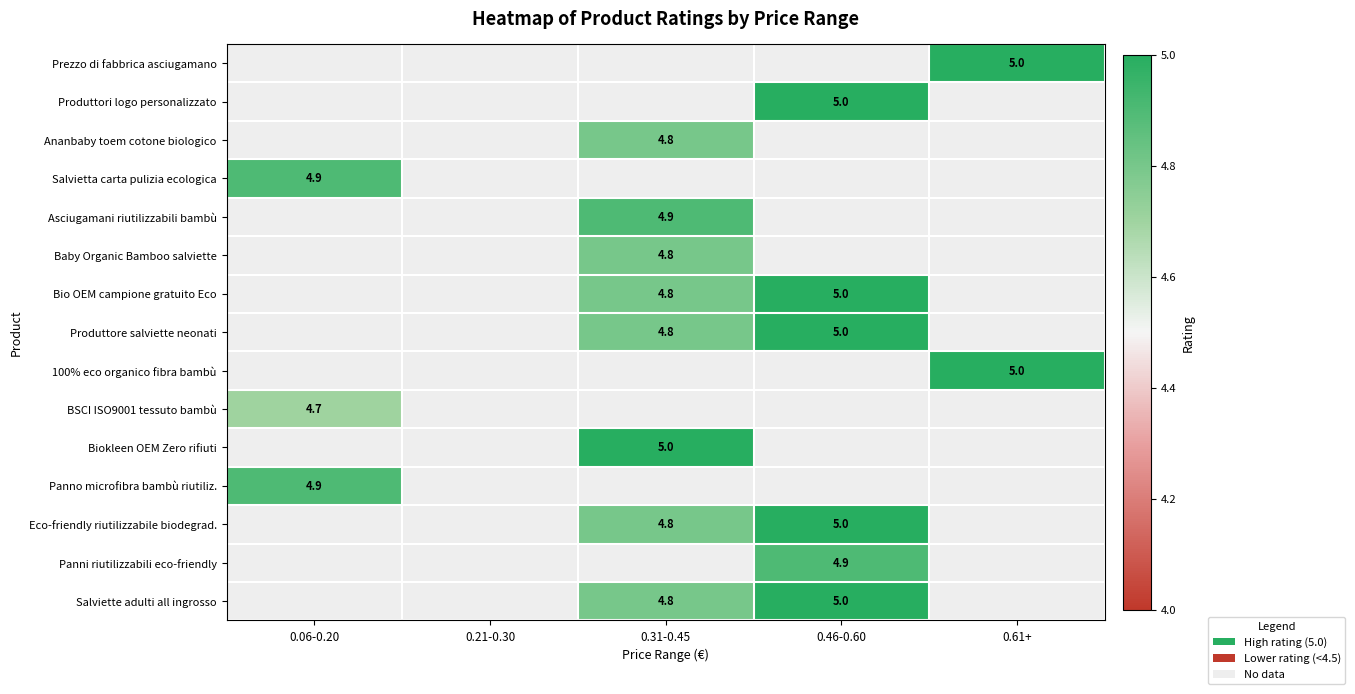

The Ananbaby toem cotone biologico series shows 4.8 at 0.31-0.45. True or false?

True